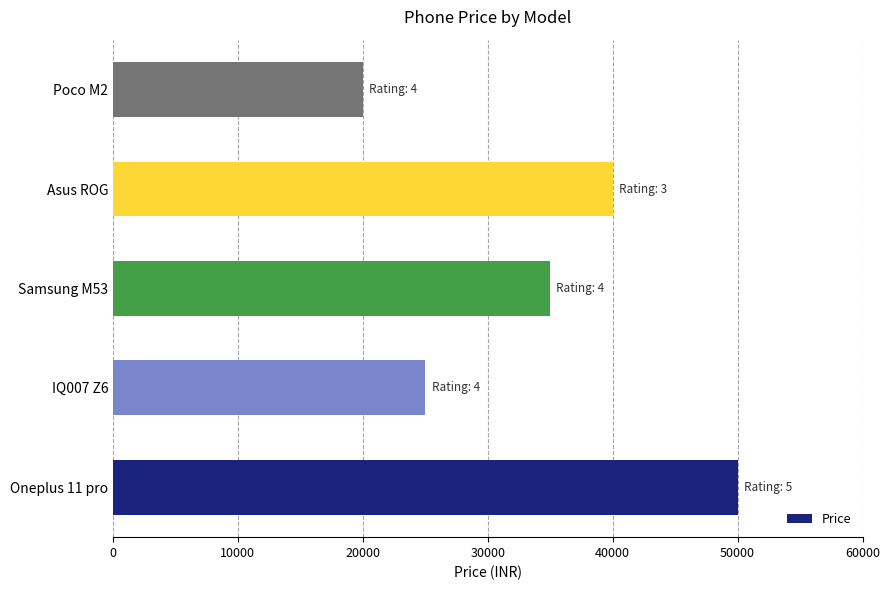

Rank the categories by value from lowest to highest.

Poco M2, IQ007 Z6, Samsung M53, Asus ROG, Oneplus 11 pro